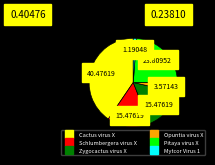

True or false: Opuntia virus X accounts for 4% of the total.

True